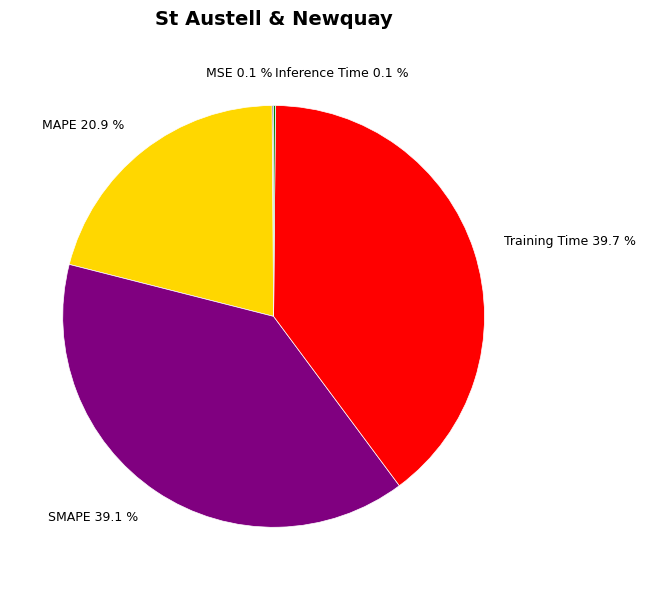

What is the largest slice in the pie chart?

Training Time